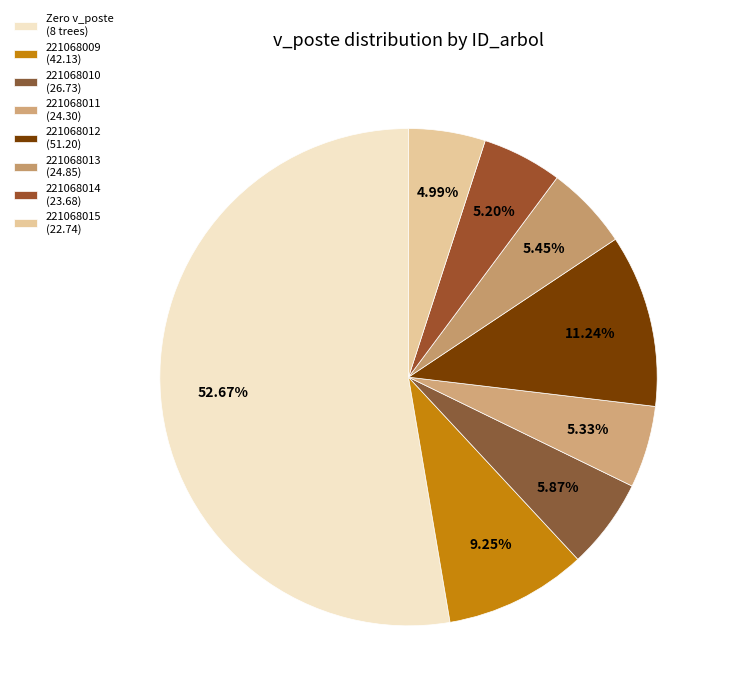

Is there any slice that represents more than half of the pie?

Yes